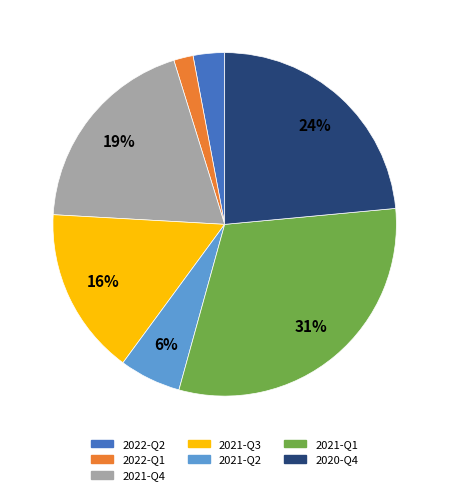

Between 2021-Q4 and 2022-Q2, which is larger?

2021-Q4